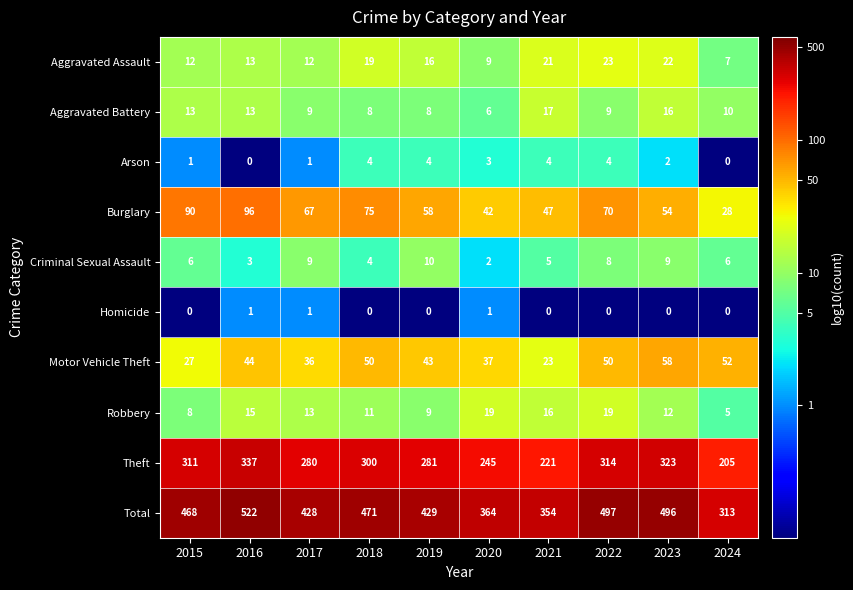

What is the sum of all Aggravated Battery values?

109